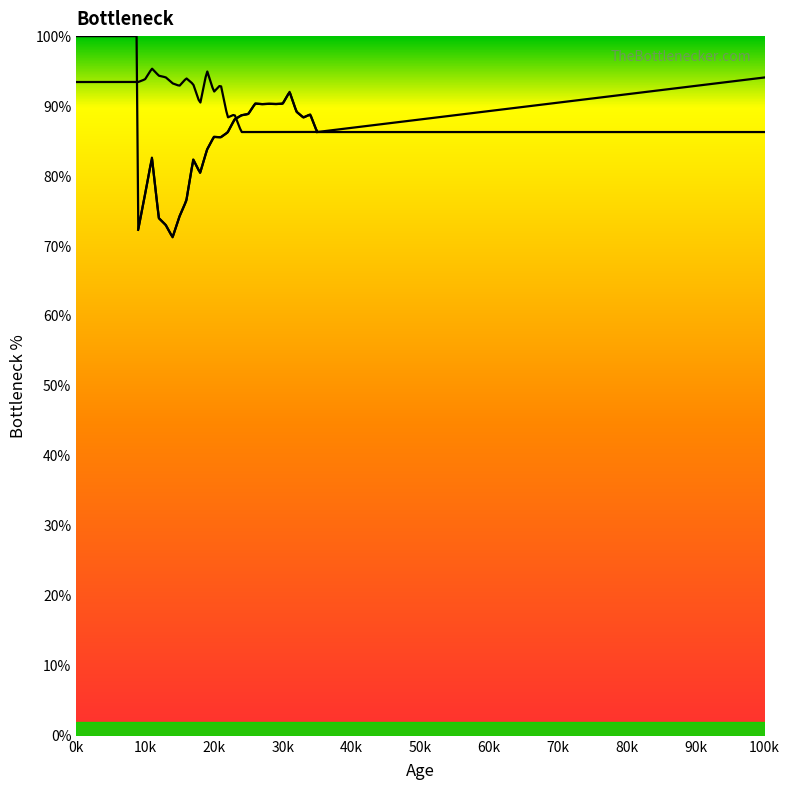

What is the value of the 25th point from the left?

88.4